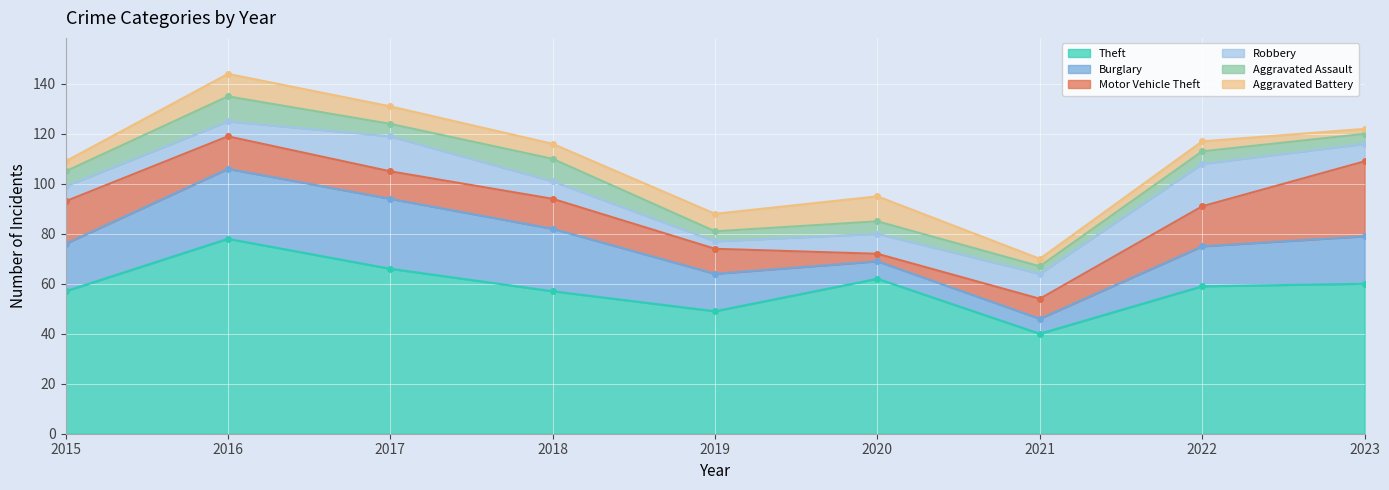

What is the sum of the Theft values at 2015 and 2018?

114